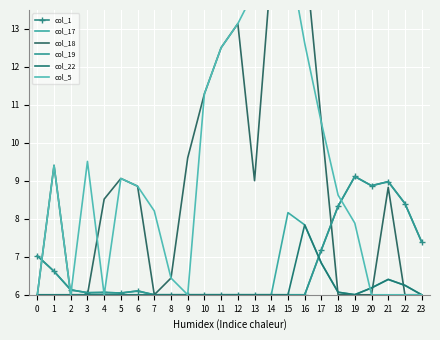

At which category is the sum across all series the highest?

15